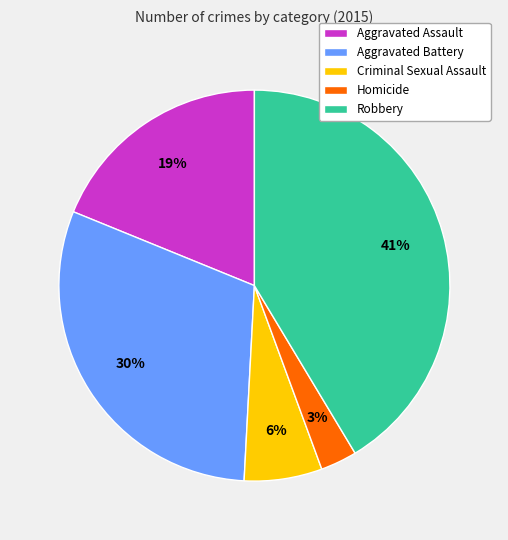

Count the number of slices in the pie.

5